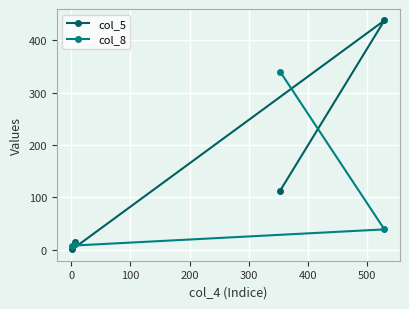

What are all the series names shown in the legend?

col_5, col_8